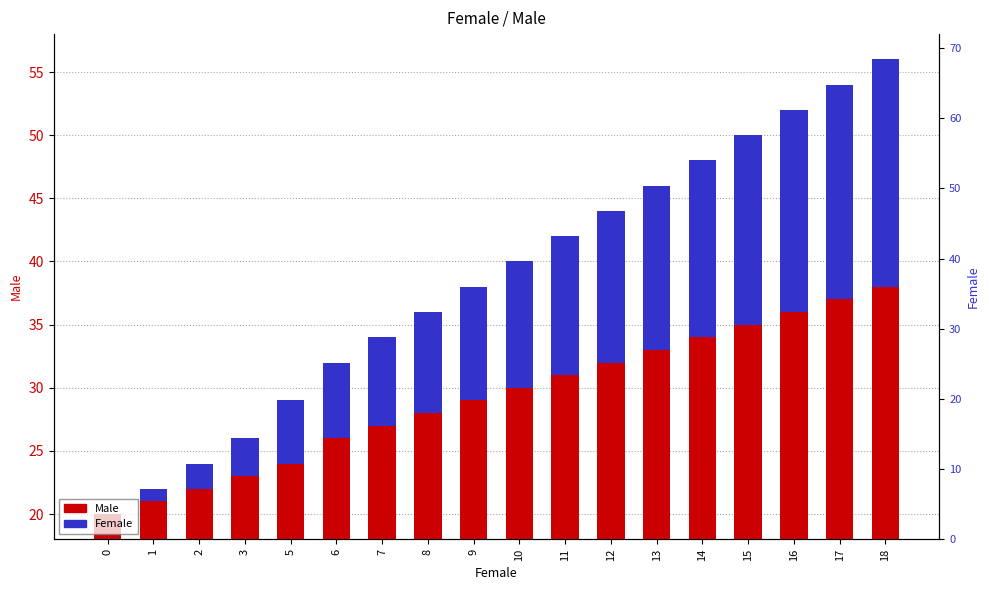

What are all the series names shown in the legend?

Male, Female